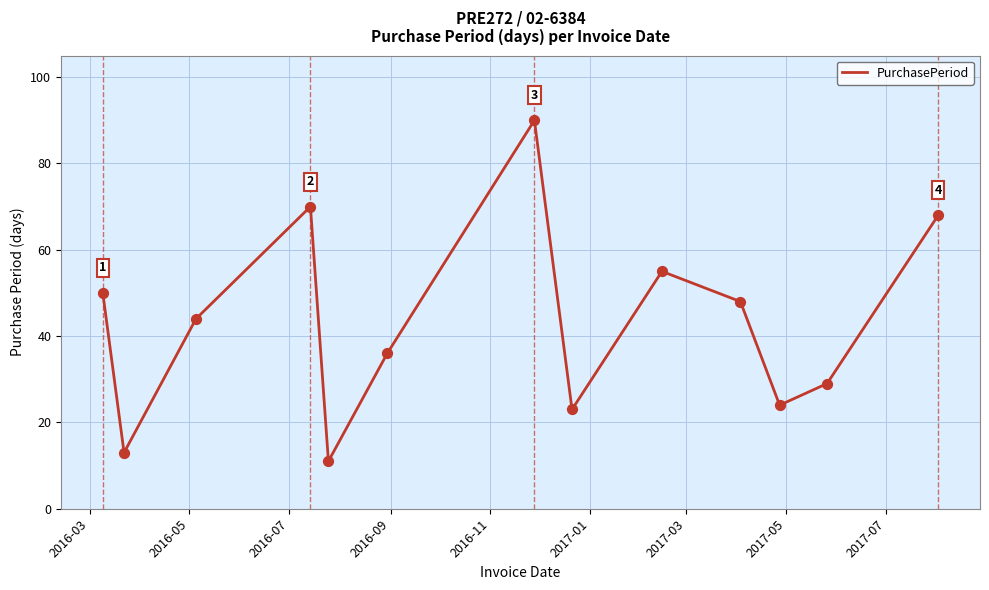

What is the difference between the maximum and minimum values?

79